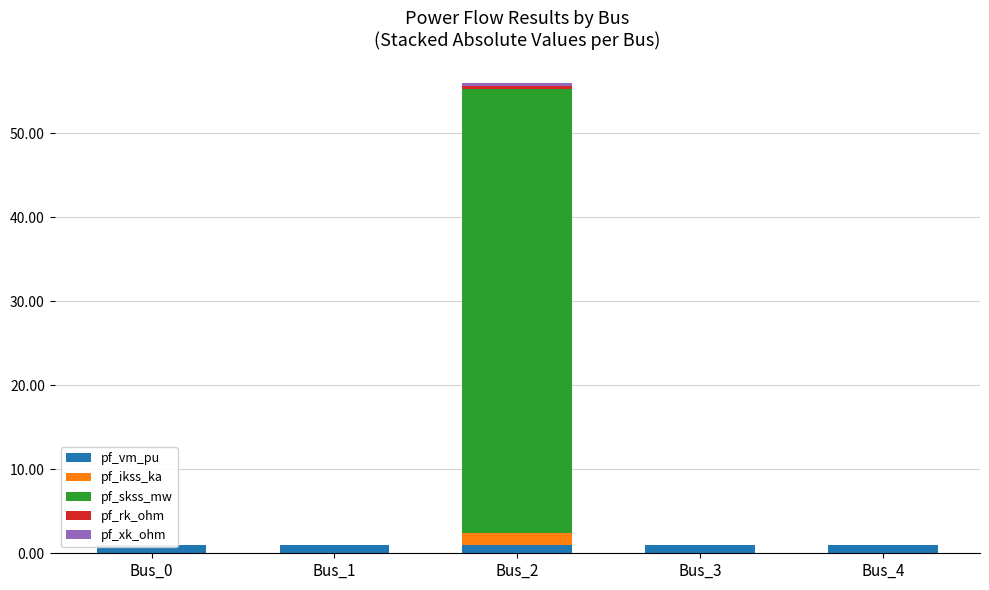

Which series changed the most between Bus_0 and Bus_3?

pf_vm_pu